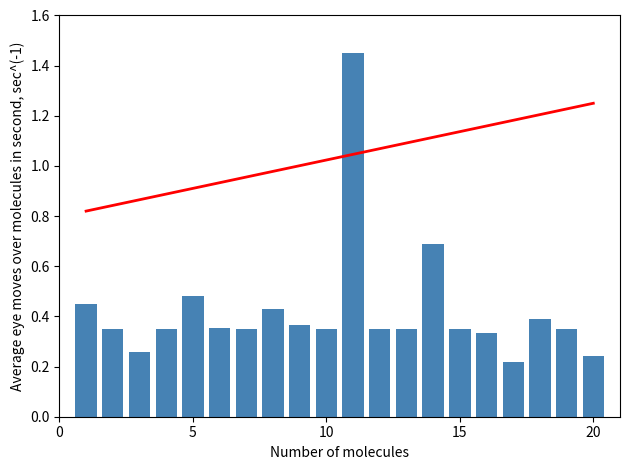

What is the greatest value displayed?

1.5